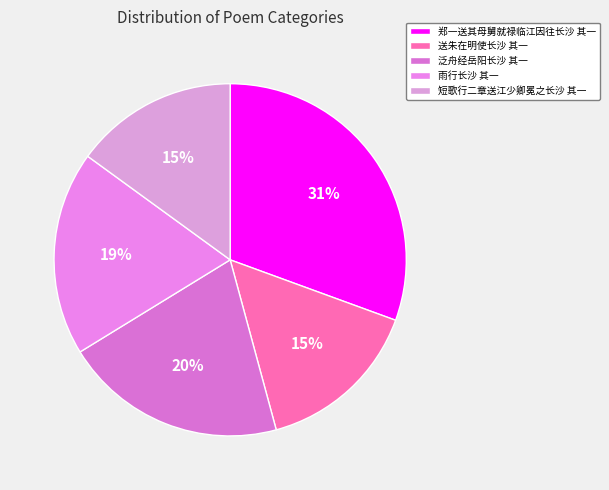

To the nearest percent, what percentage of the pie is 泛舟经岳阳长沙 其一?

20%